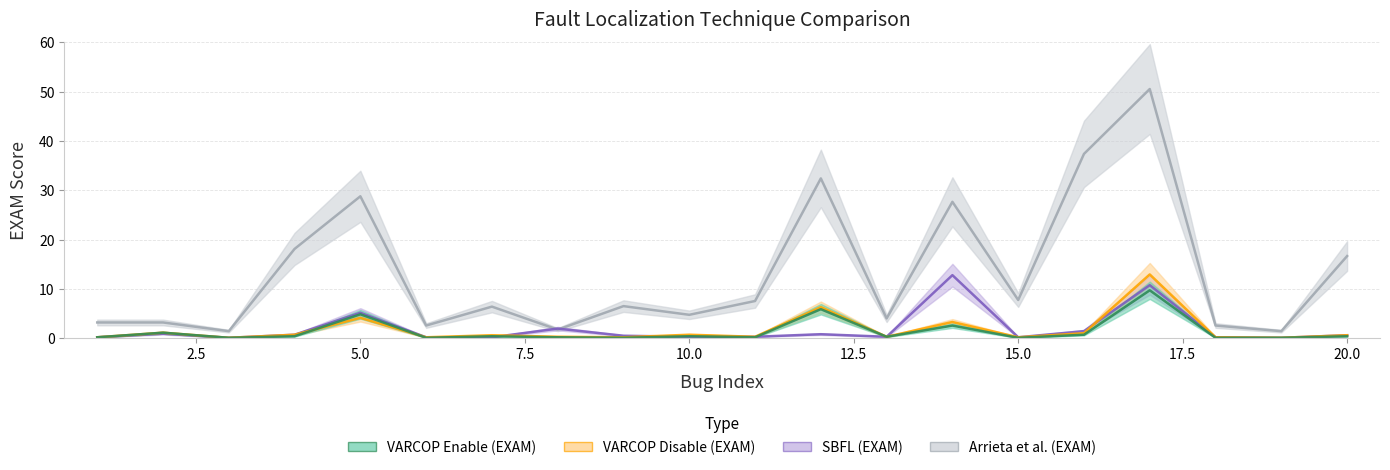

At which label does VARCOP_DISABLE_BUGGY_PC_DETECTION:EXAM reach its minimum?

3